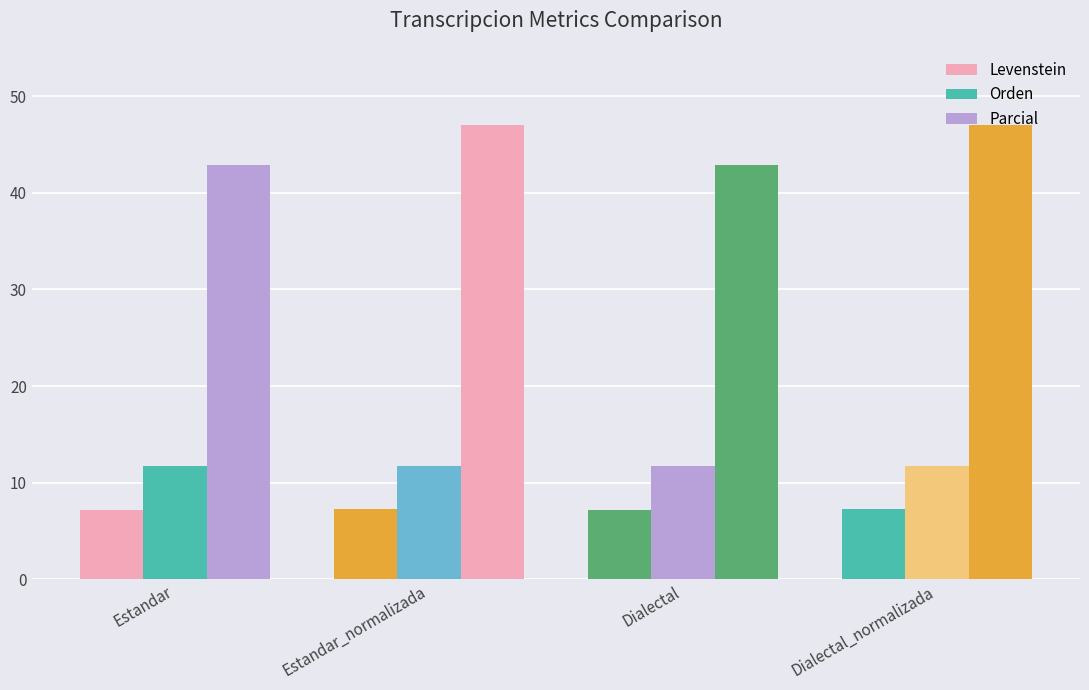

Which series changed the most between Estandar_normalizada and Dialectal_normalizada?

Levenstein